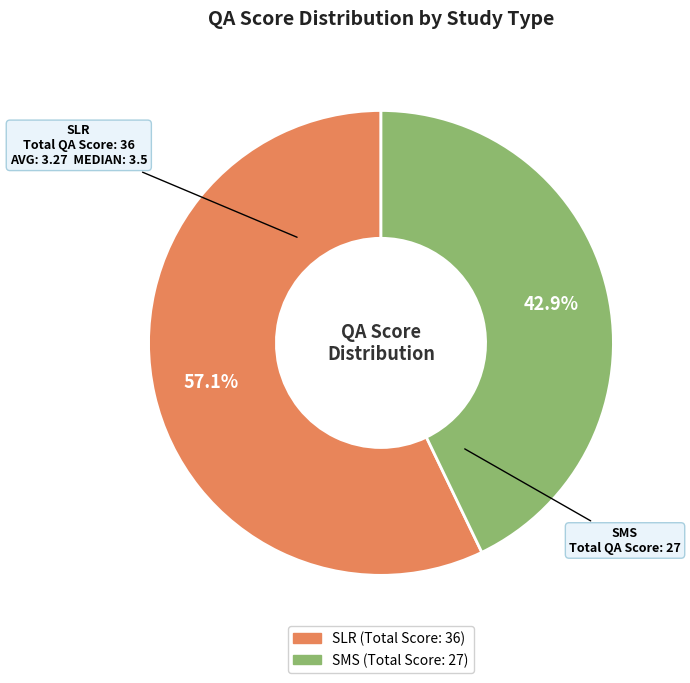

Is the sum of SLR and SMS greater than half?

Yes